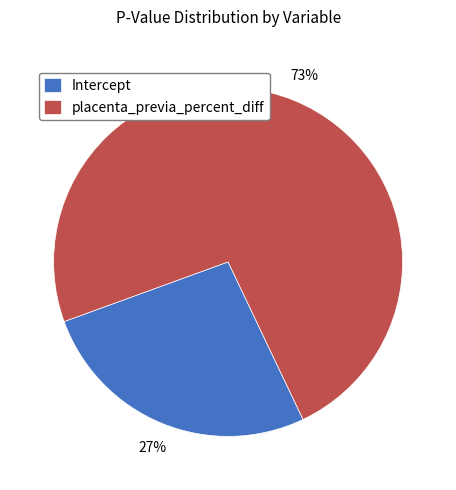

Which has a higher value, Intercept or placenta_previa_percent_diff?

placenta_previa_percent_diff